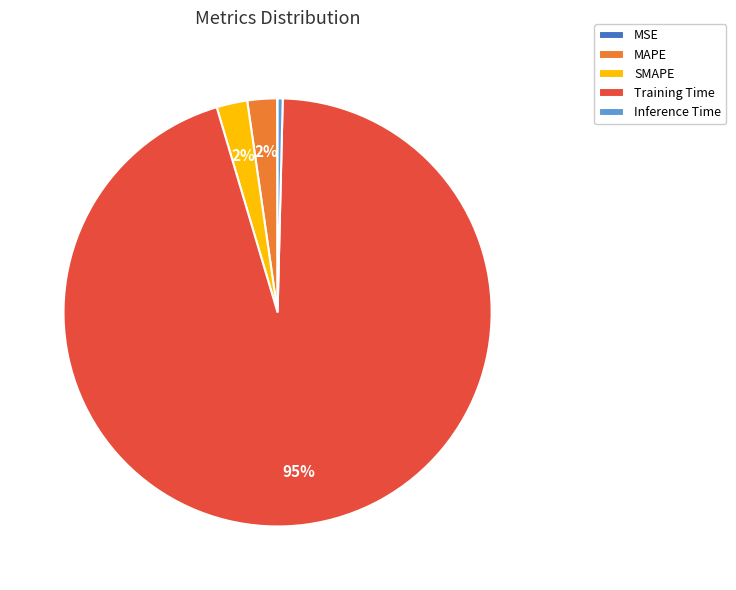

Is Inference Time the majority of the pie?

No